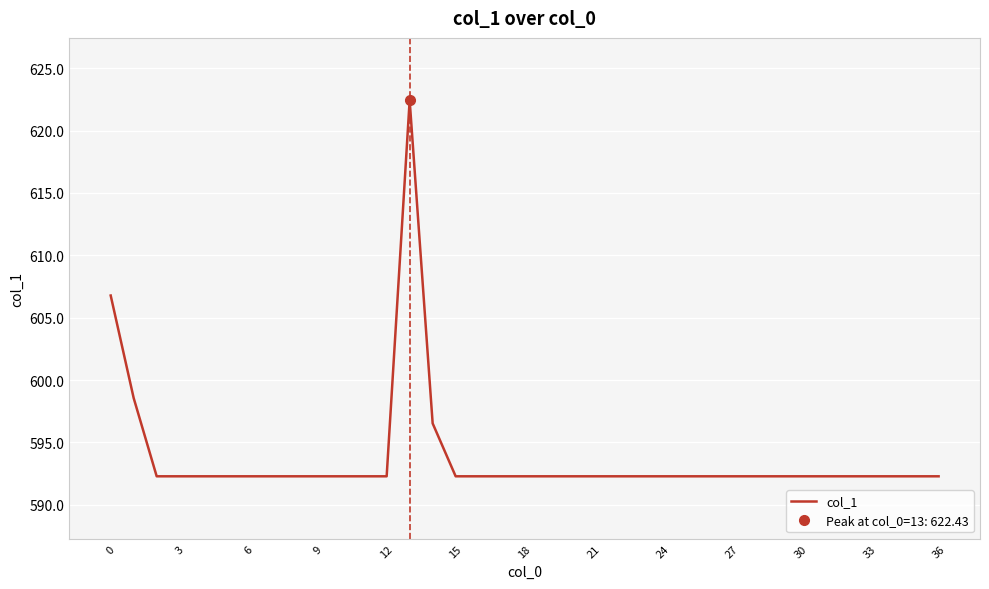

What is the maximum value shown in the chart?

622.4